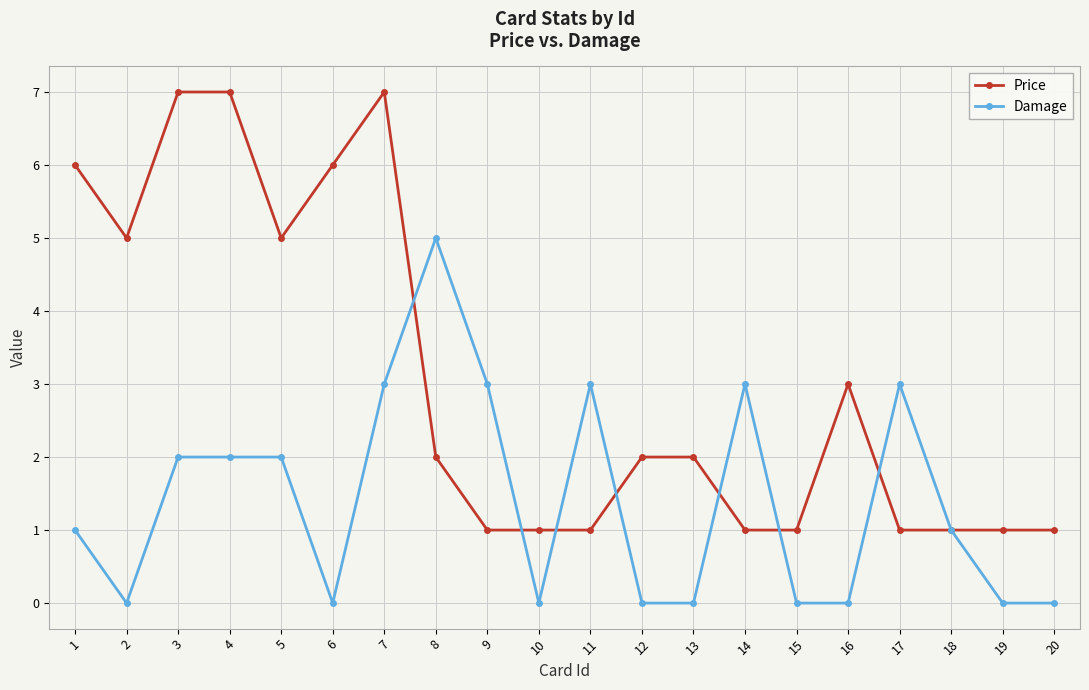

Which series changed the most between 15 and 18?

Damage